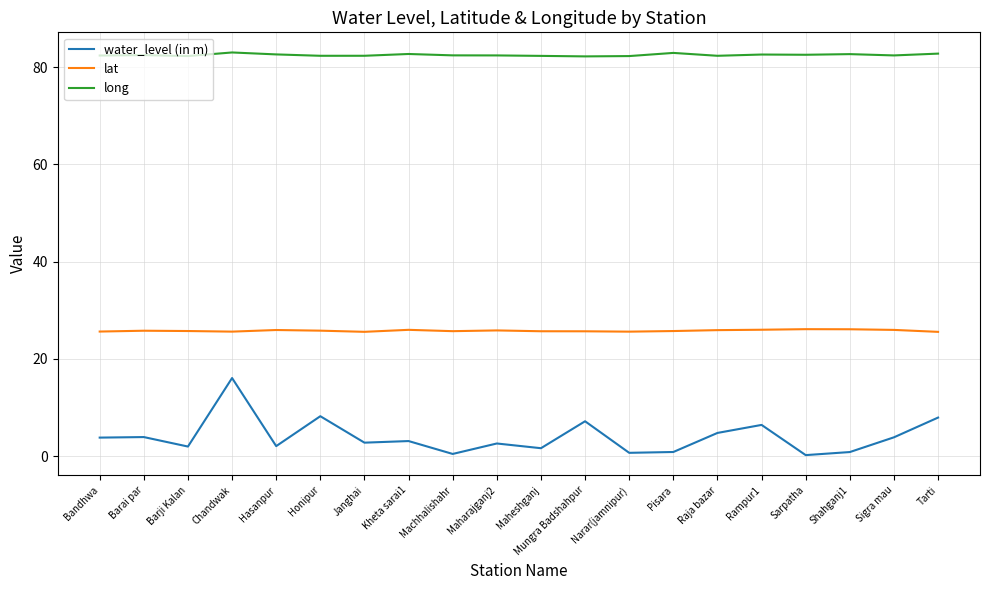

What is the average value of the long series?

82.5